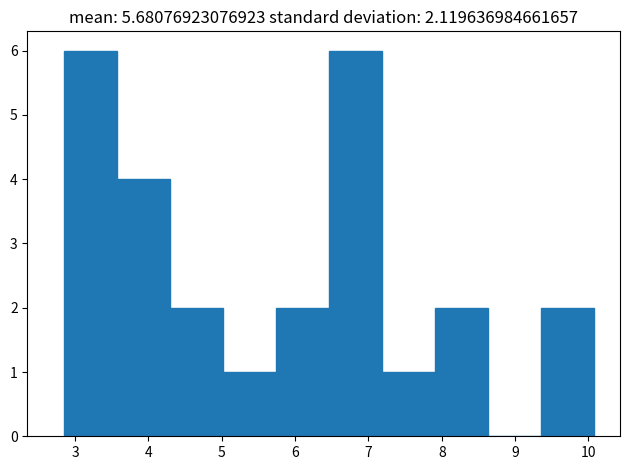

Reading left to right, transcribe this chart: for each bar, give the range it covers on the x-axis and its height. Neither the bar edges nor the heights are printed on the chart, so give them approximately, as read against the axes.

2.9 to 3.6: 6
3.6 to 4.3: 4
4.3 to 5.0: 2
5.0 to 5.7: 1
5.7 to 6.5: 2
6.5 to 7.2: 6
7.2 to 7.9: 1
7.9 to 8.6: 2
8.6 to 9.3: 0
9.3 to 10.1: 2